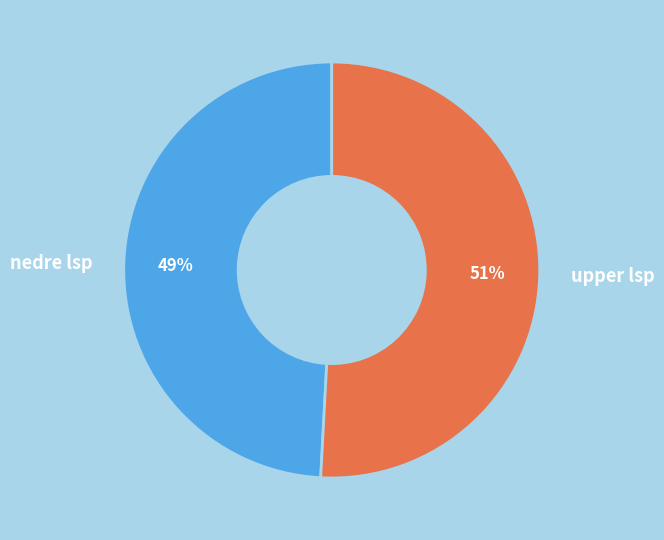

True or false: upper lsp accounts for 51% of the total.

True